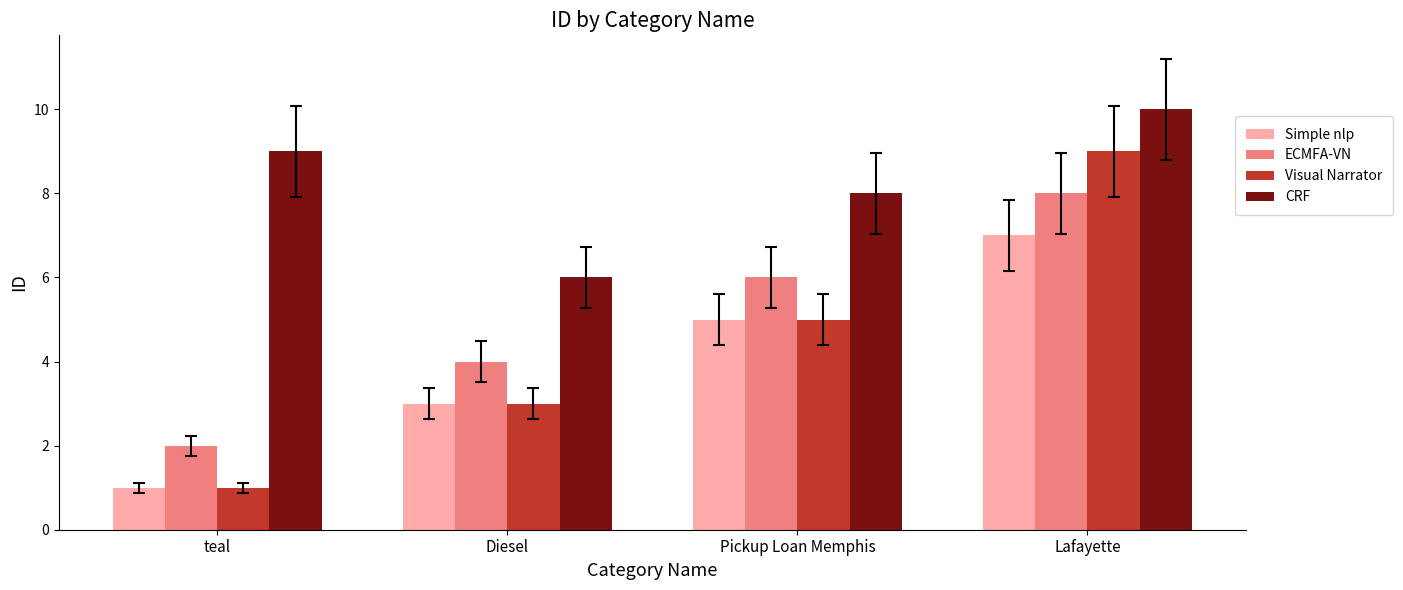

Which series has the largest total across all categories?

CRF